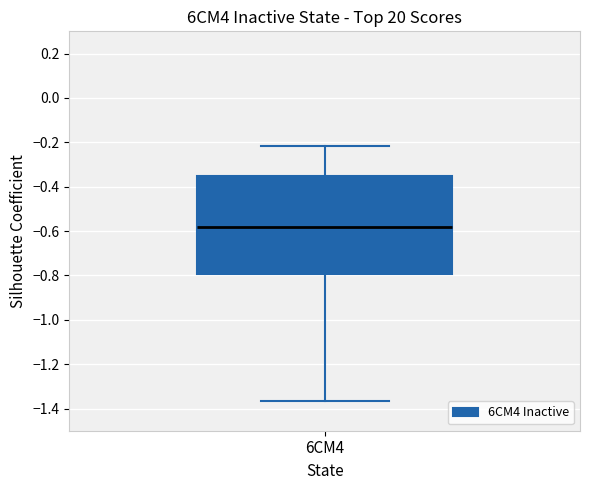

Transcribe this box plot: give where the median line is, the range the box spans, and where the two whiskers end, as read against the y-axis. The values are not printed on the chart, so give them approximately, as read against the axis.

median -0.58, box -0.80 to -0.36, whiskers -1.36 to -0.22